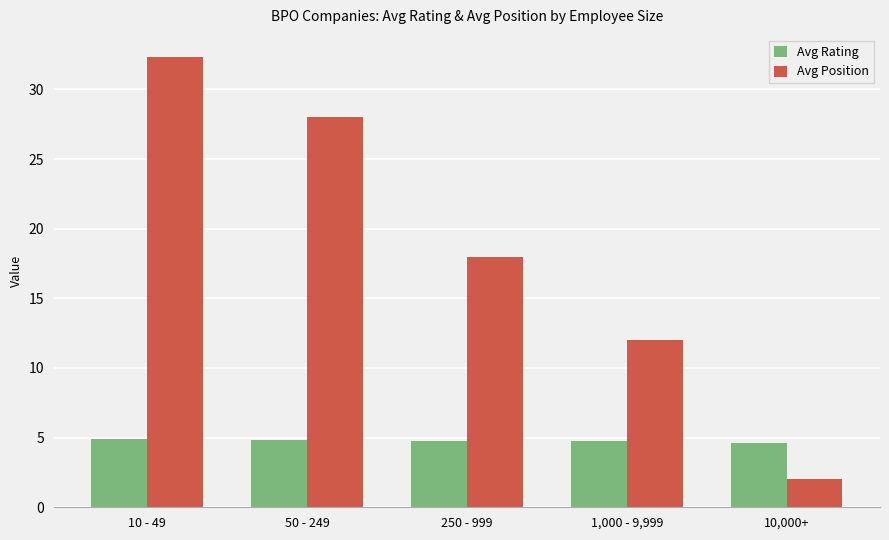

What is the smallest value displayed?

2.0